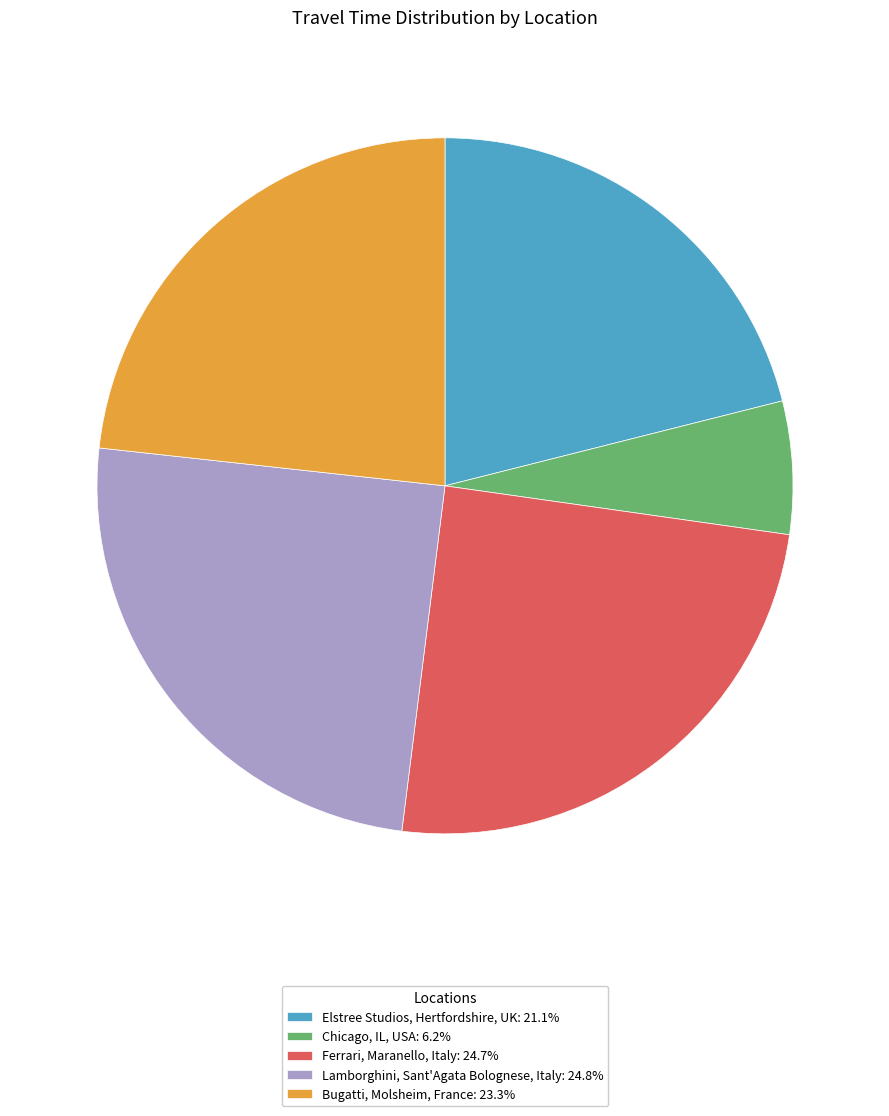

Is Elstree Studios, Hertfordshire, UK the majority of the pie?

No